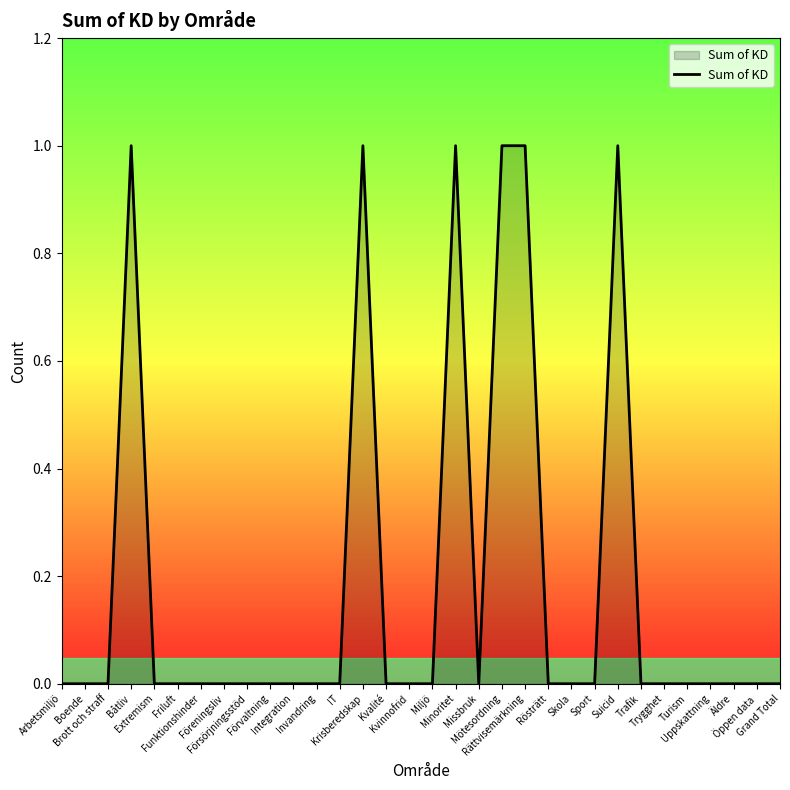

At which category does the data reach its first local valley?

Missbruk